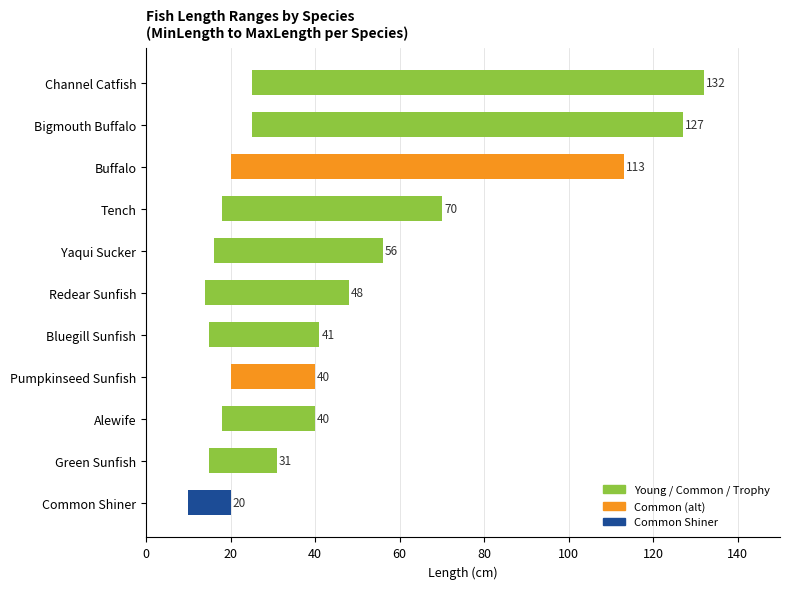

What is the difference between the second highest and second lowest values in the MinLength series?

11